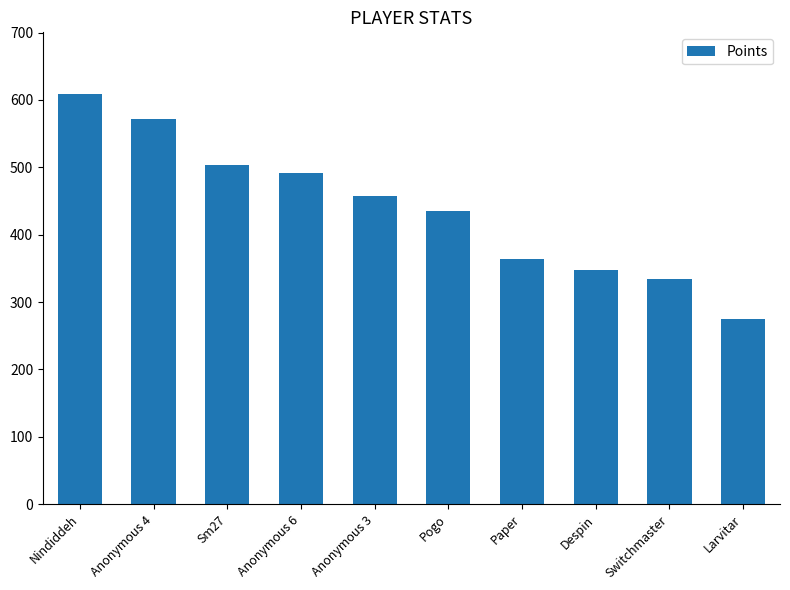

True or false: the data shows 334 at Switchmaster.

True